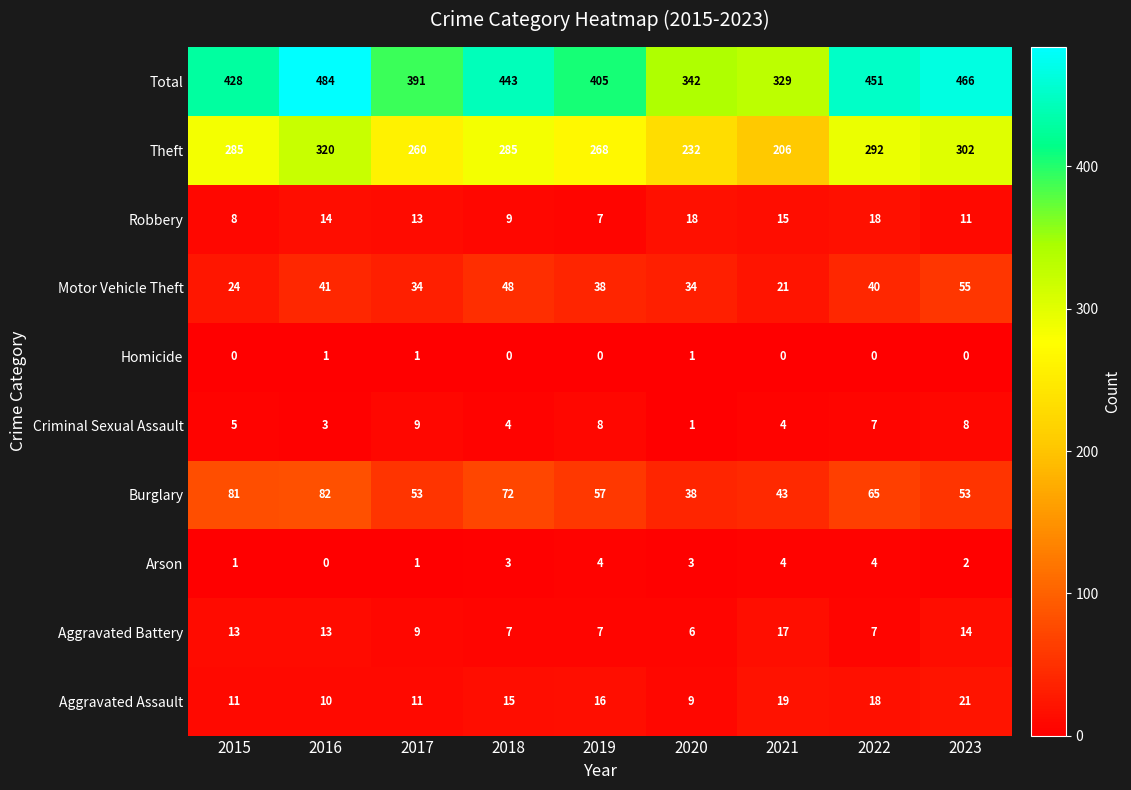

What is the spread (max minus min) of values at 2017?

390